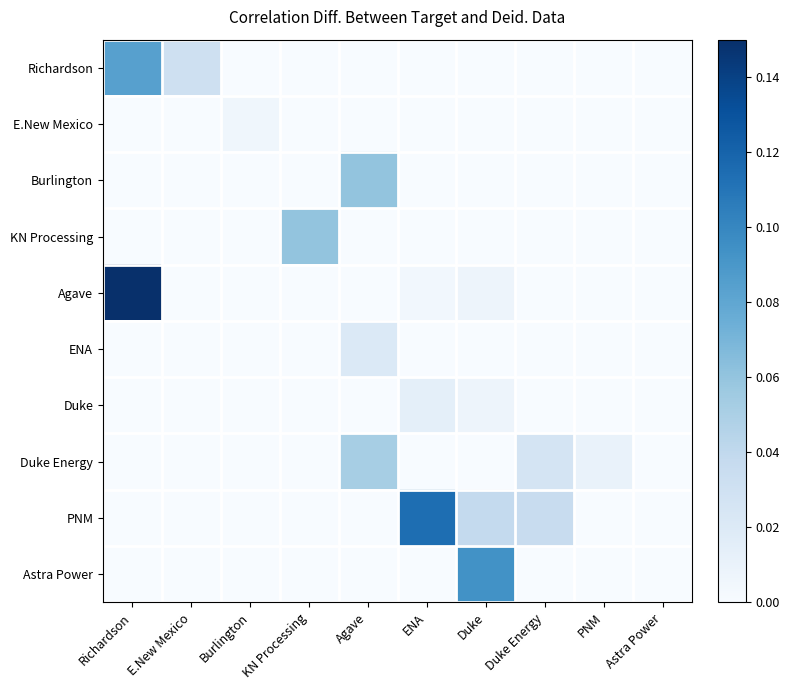

At how many categories does at least one series exceed 0?

9